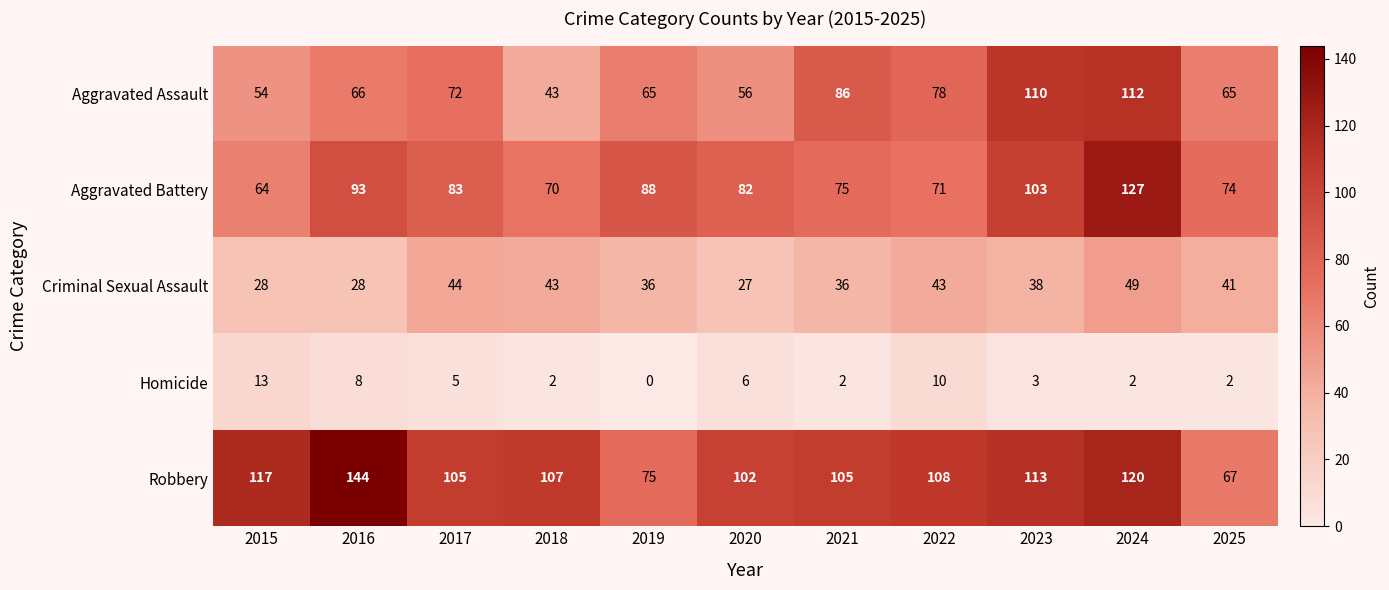

Rank the series by their maximum value, from highest to lowest.

Robbery, Aggravated Battery, Aggravated Assault, Criminal Sexual Assault, Homicide